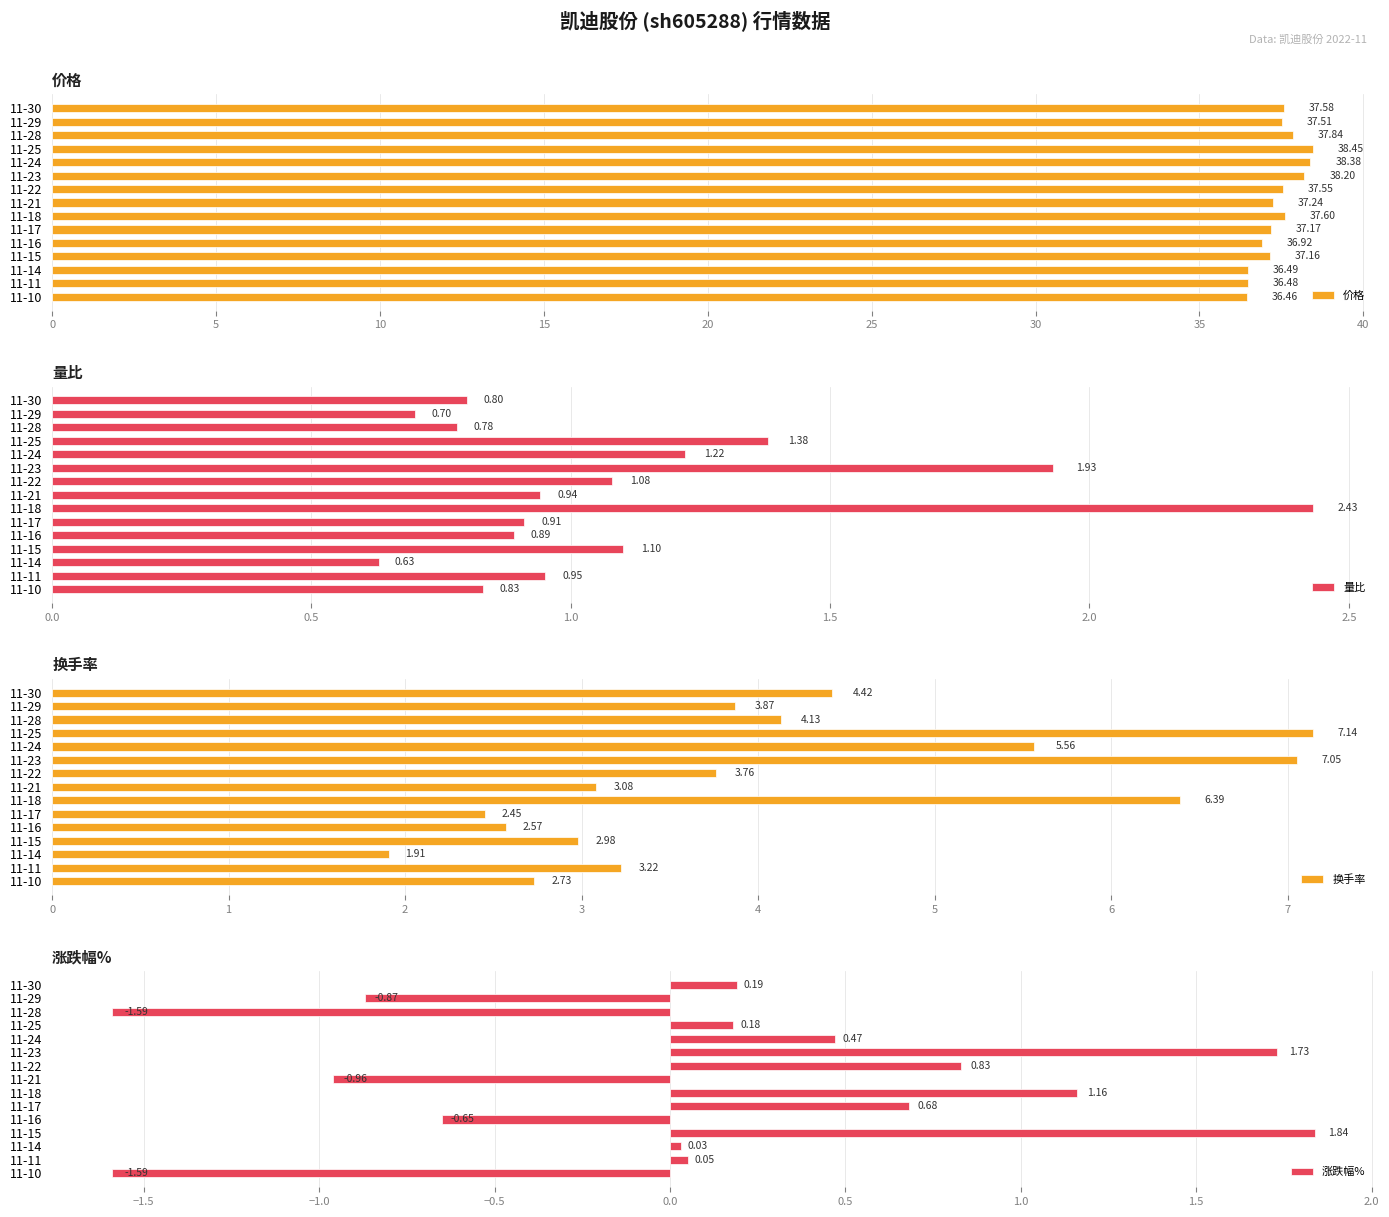

What is the maximum value for 换手率?

7.1